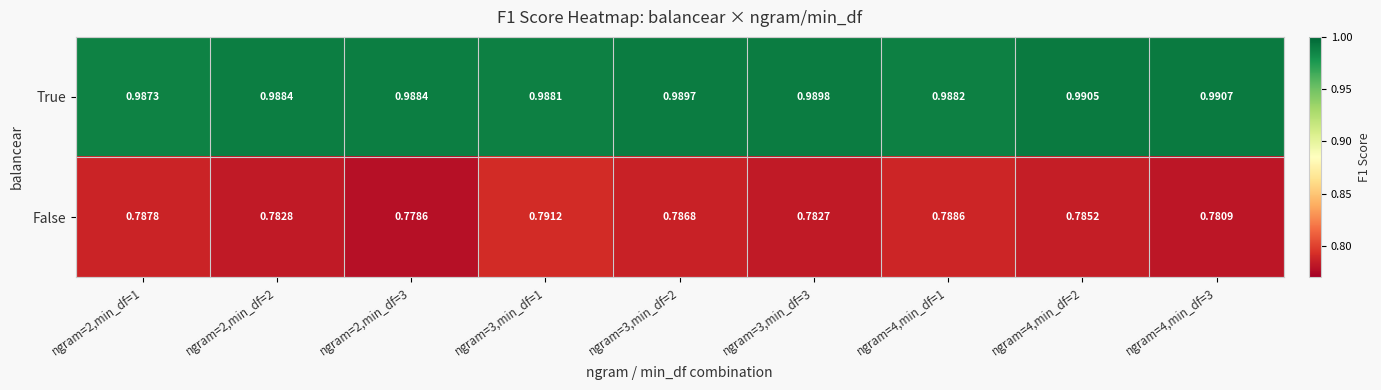

Between ngram=3,min_df=1 and ngram=4,min_df=3, which series saw the biggest shift?

False